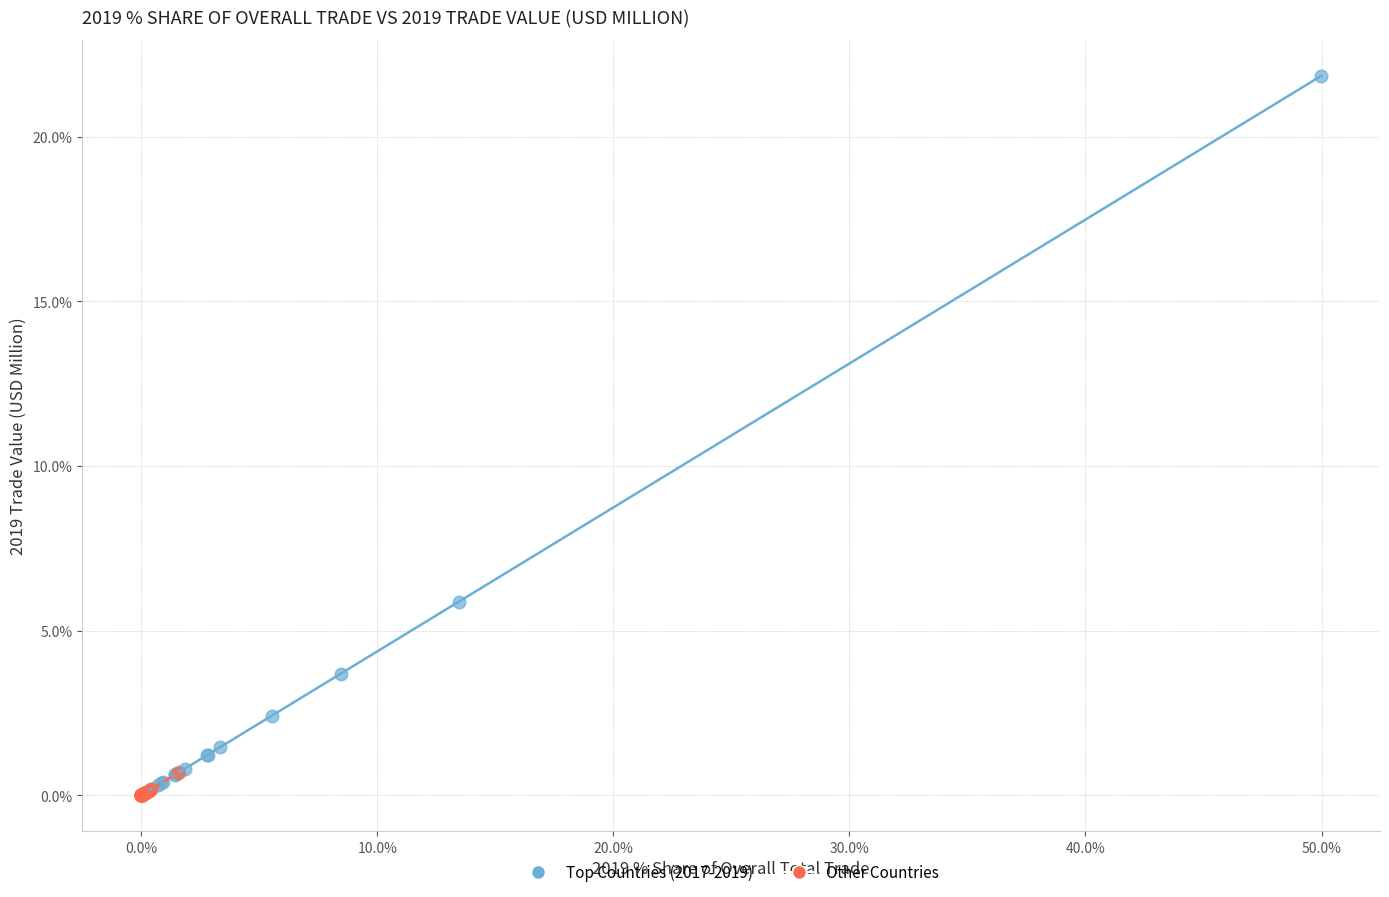

Which series has the largest Y range (max minus min)?

Top Countries (2017-2019)